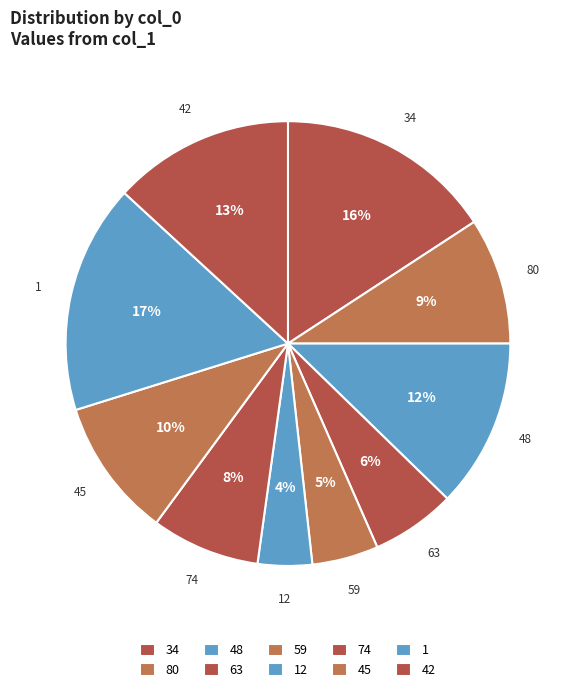

How many slices are in this pie chart?

10